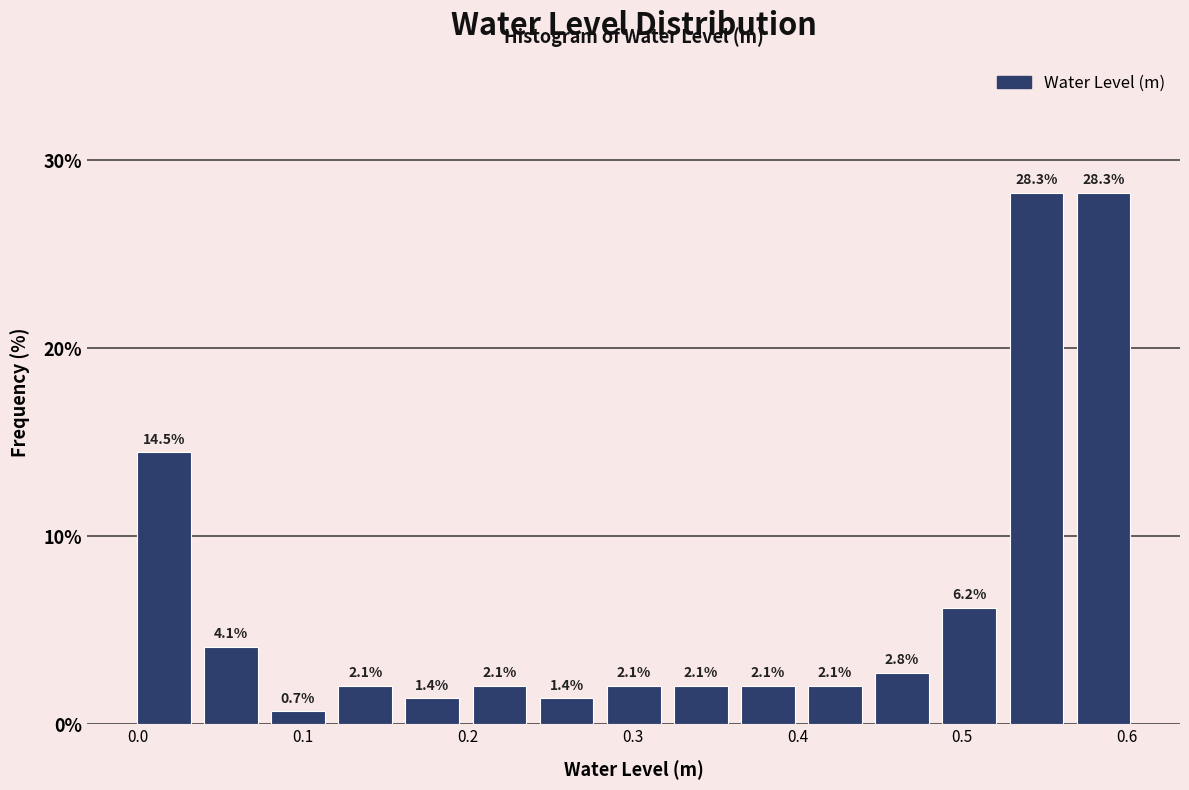

How tall is the bar that spans 0.57 to 0.61 on the x-axis? The bar edges are not printed on the chart, so give them approximately, as read against the axis.

28.3